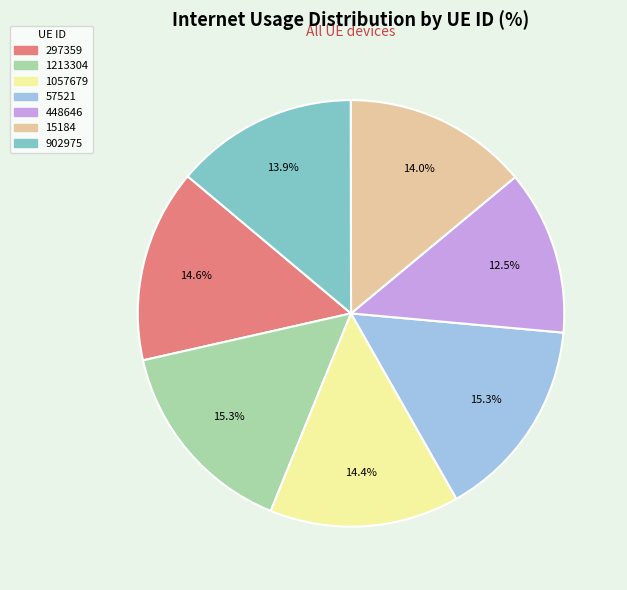

Which category has the smallest portion of the pie?

448646